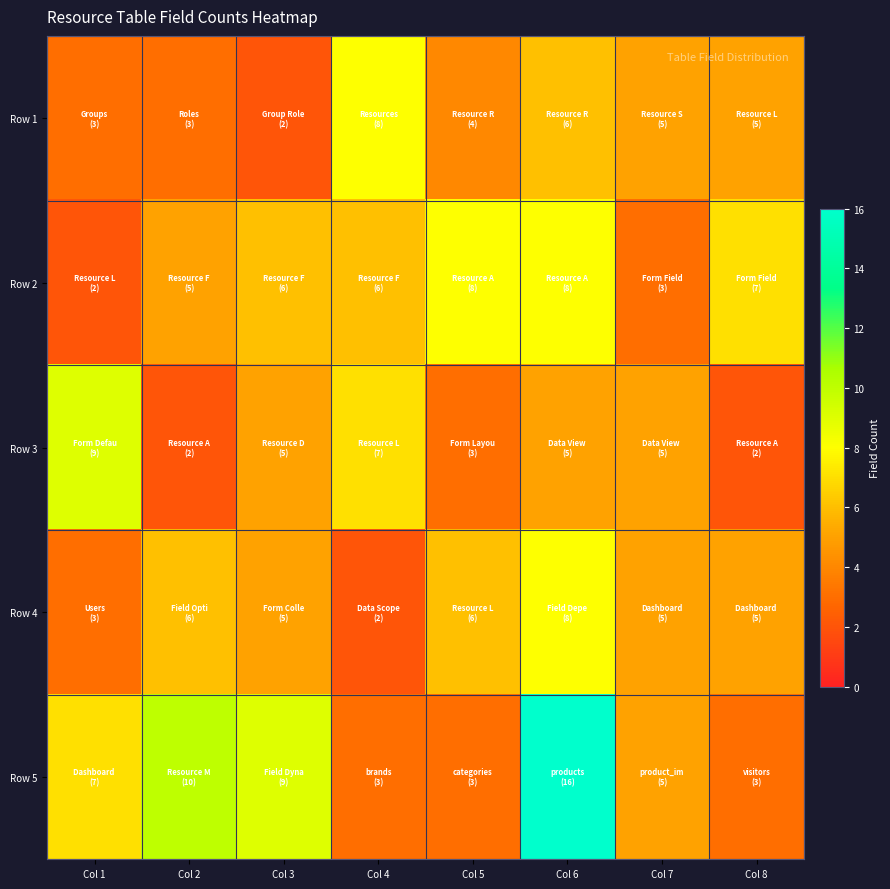

Rank the series by their maximum value, from lowest to highest.

Row 1, Row 2, Row 4, Row 3, Row 5